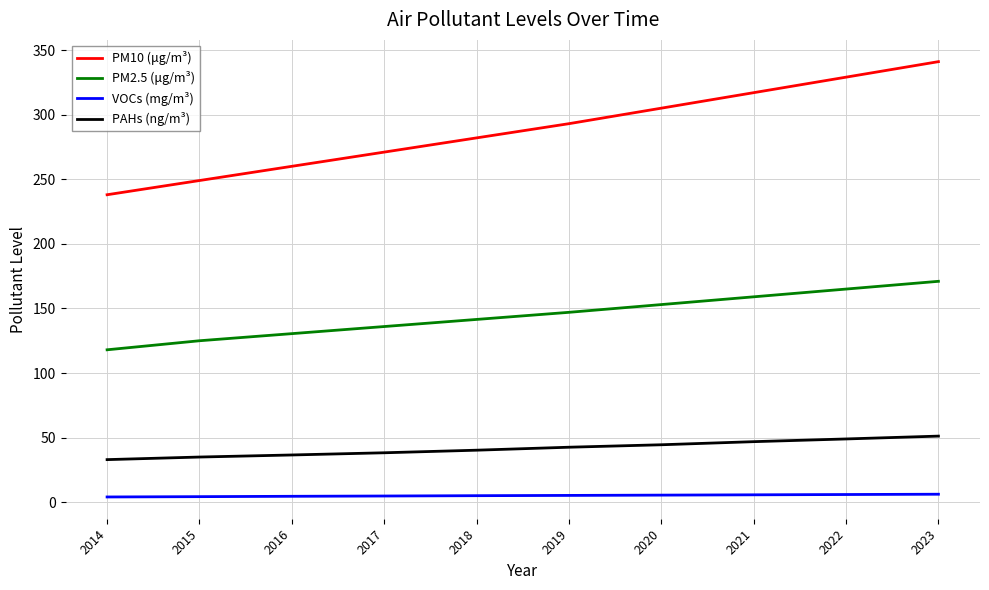

What is the lowest value of the VOCs (mg/m³) series?

4.1